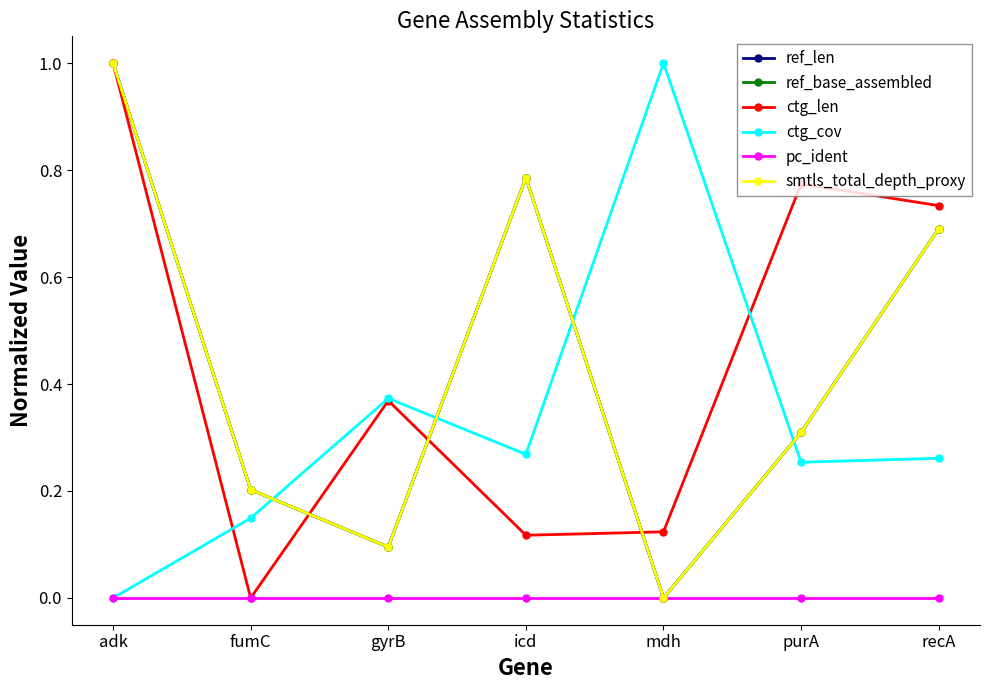

What is the difference between the highest and lowest values at purA?

0.8